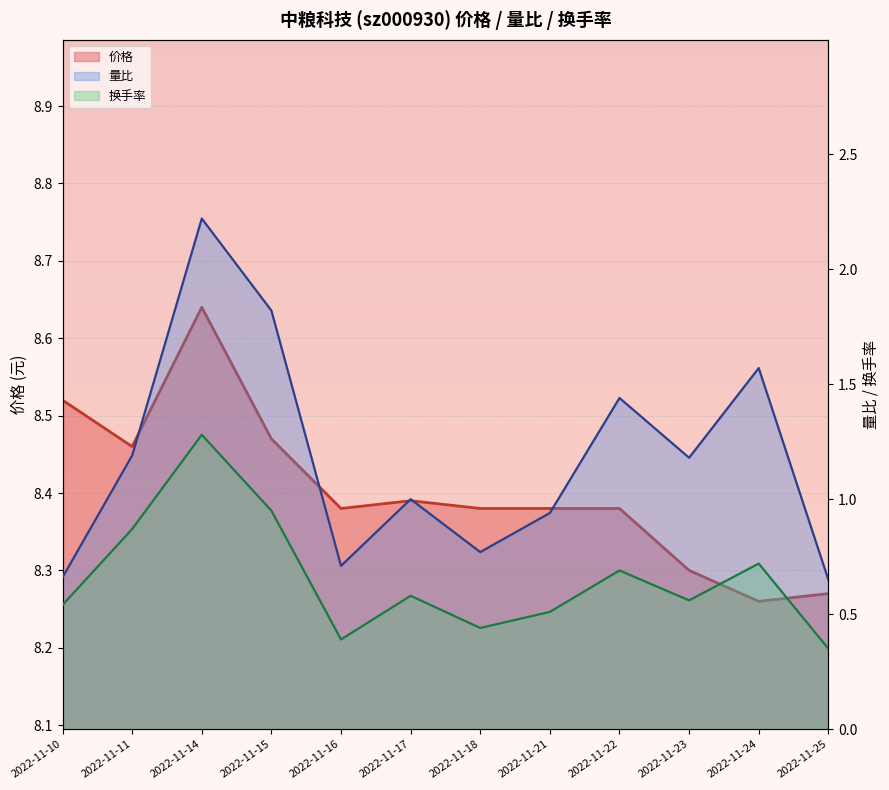

Rank the categories by 量比 value from highest to lowest.

2022-11-14, 2022-11-15, 2022-11-24, 2022-11-22, 2022-11-11, 2022-11-23, 2022-11-17, 2022-11-21, 2022-11-18, 2022-11-16, 2022-11-10, 2022-11-25